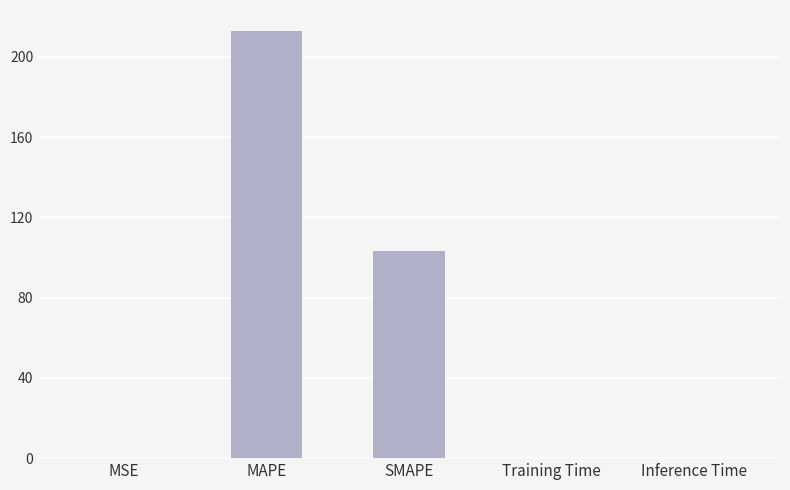

What is the difference between the values at MAPE and MSE?

212.6